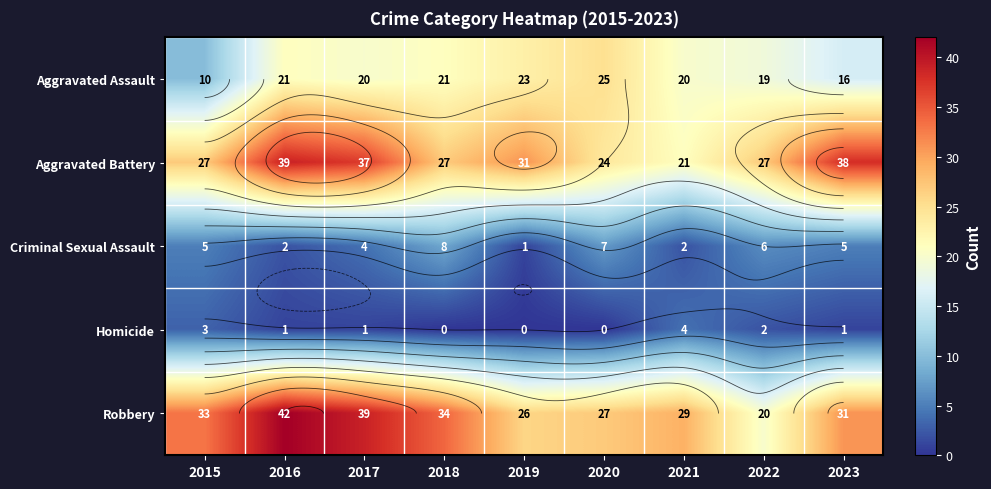

What is the difference between the second highest and second lowest values in the Aggravated Battery series?

14